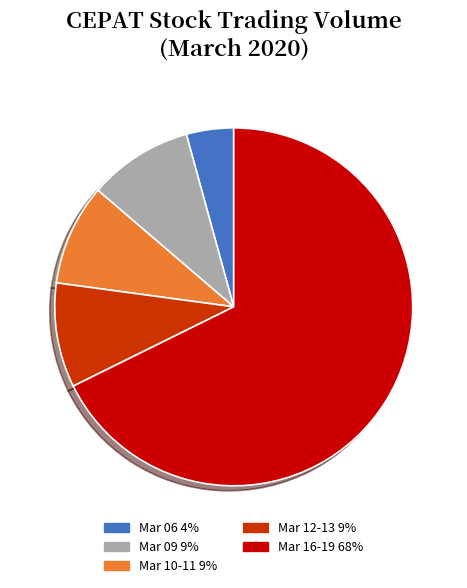

Is there any slice that represents more than half of the pie?

Yes